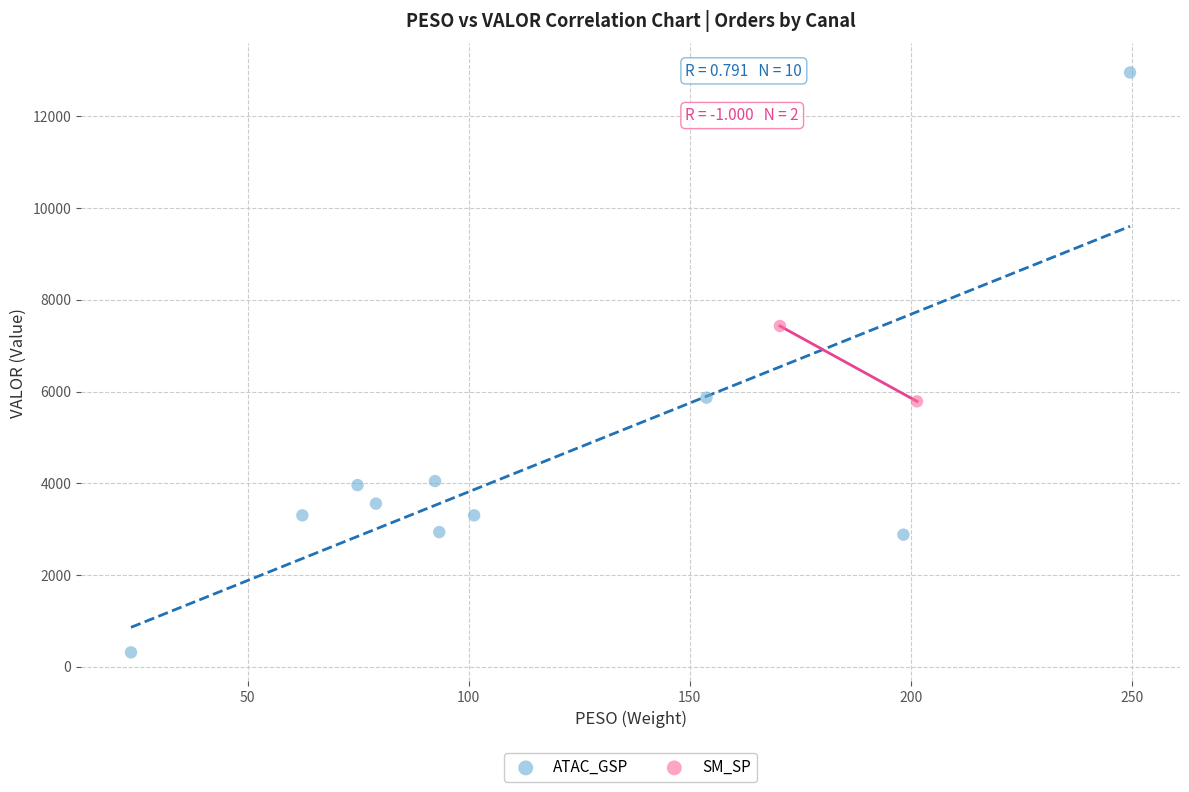

What are all the series names shown in the legend?

ATAC_GSP, SM_SP